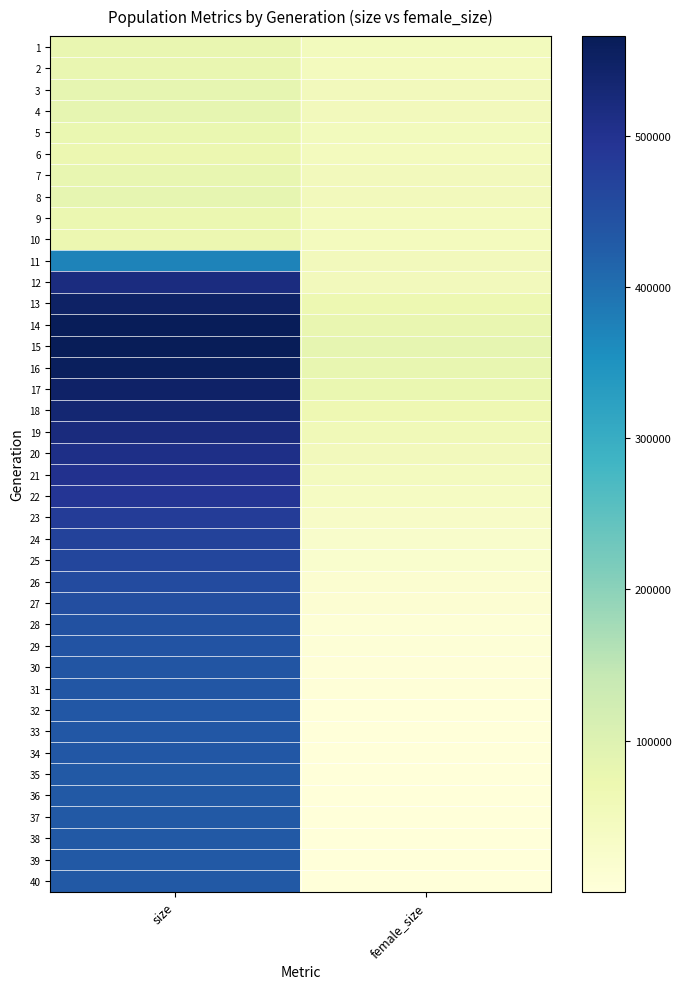

Reading left to right, extract all data points from this chart.

1: size=78043	female_size=48902
2: size=77730	female_size=48624
3: size=81983	female_size=51164
4: size=82700	female_size=51969
5: size=76206	female_size=49021
6: size=72957	female_size=47473
7: size=81397	female_size=51354
8: size=83583	female_size=52156
9: size=74453	female_size=47890
10: size=72611	female_size=47246
11: size=372716	female_size=52444
12: size=517611	female_size=52729
13: size=550658	female_size=69393
14: size=562433	female_size=77755
15: size=566182	female_size=82496
16: size=558394	female_size=81090
17: size=548127	female_size=75966
18: size=533363	female_size=68350
19: size=521709	female_size=59684
20: size=510639	female_size=52234
21: size=499879	female_size=45118
22: size=491479	female_size=38808
23: size=480547	female_size=32379
24: size=470960	female_size=26399
25: size=462283	female_size=20748
26: size=455098	female_size=15976
27: size=449685	female_size=11857
28: size=444653	female_size=8441
29: size=440662	female_size=5773
30: size=438432	female_size=3773
31: size=435864	female_size=2378
32: size=434649	female_size=1380
33: size=434205	female_size=769
34: size=433568	female_size=399
35: size=433470	female_size=210
36: size=432903	female_size=89
37: size=433478	female_size=38
38: size=432892	female_size=12
39: size=433433	female_size=9
40: size=433358	female_size=5